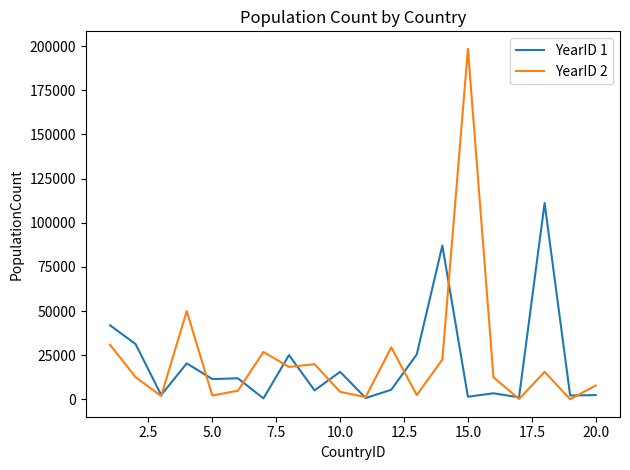

What are all the series names shown in the legend?

YearID 1, YearID 2